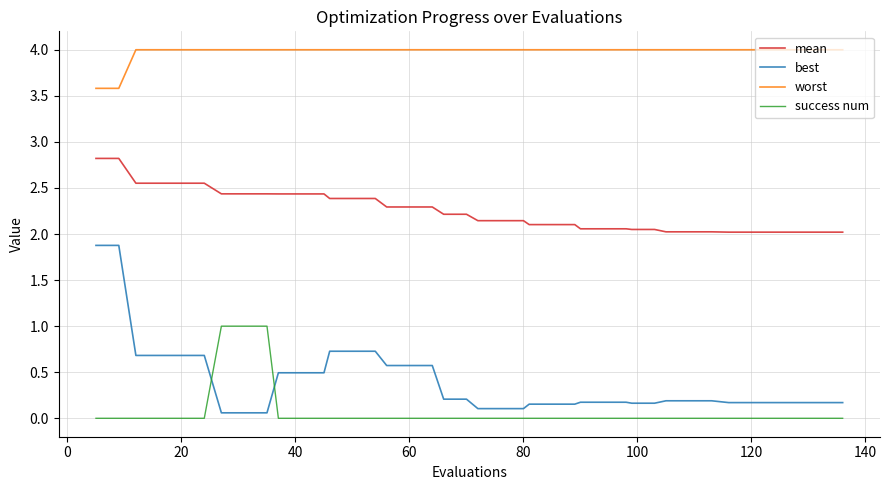

What is the minimum value for worst?

3.6